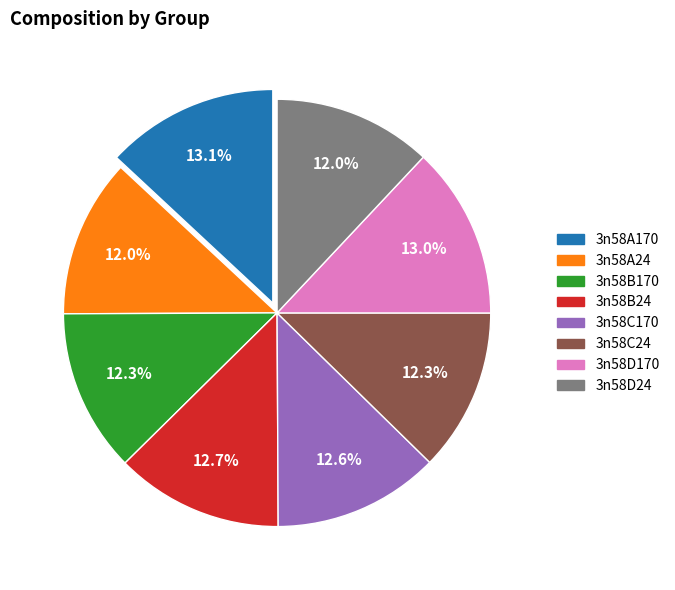

Approximately how many times larger is the value at 3n58D170 compared to 3n58A24?

1.1